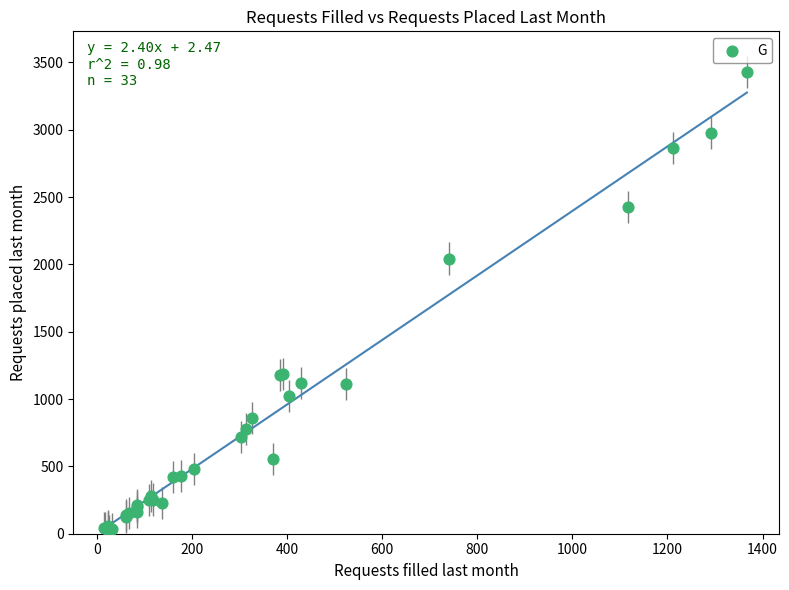

What Y value in the scatter plot is closest to 1726?

2044